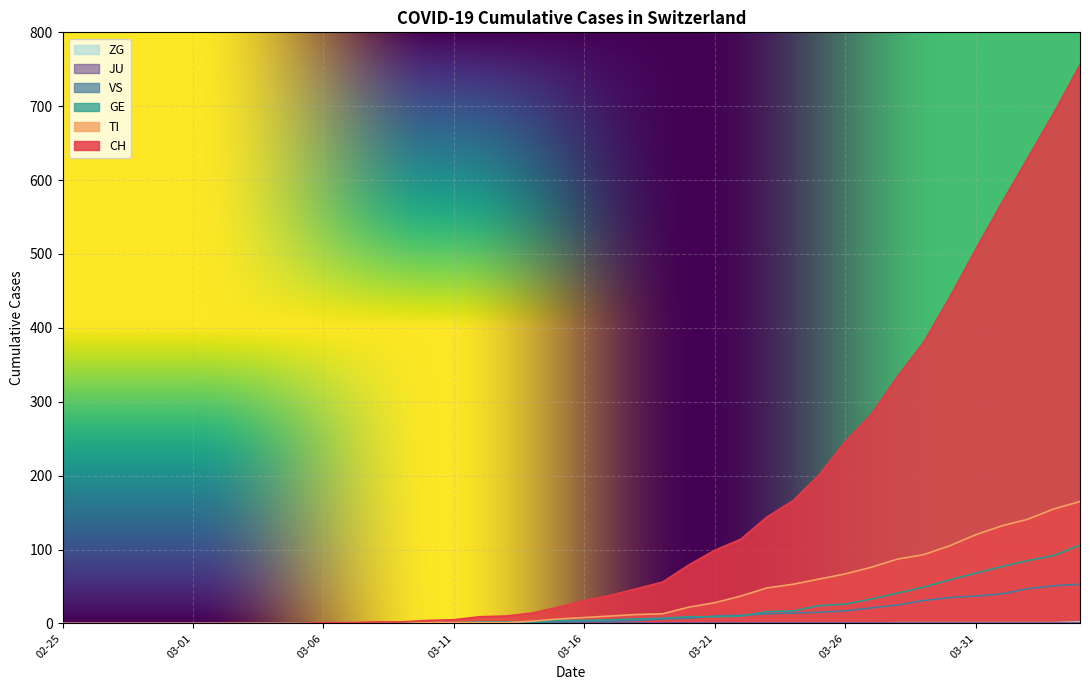

Which series has the widest spread of values?

CH